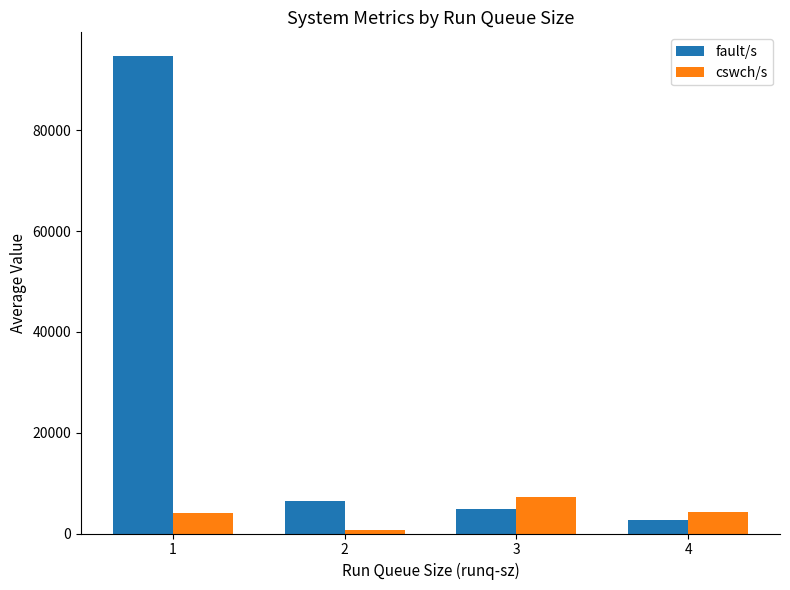

How many bars are there in each group?

2